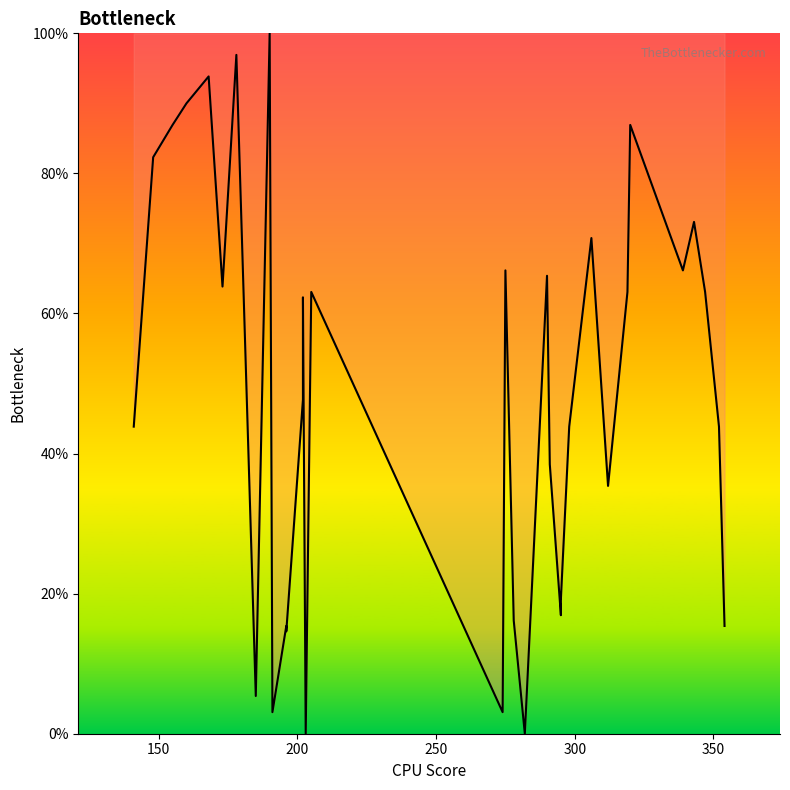

What is the value of the 26th point from the left?

43.8